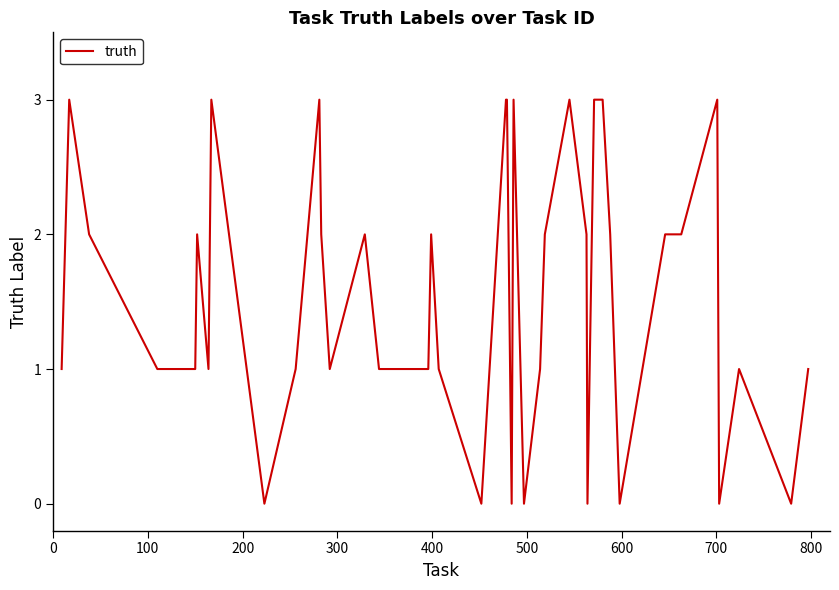

What is the maximum value shown in the chart?

3